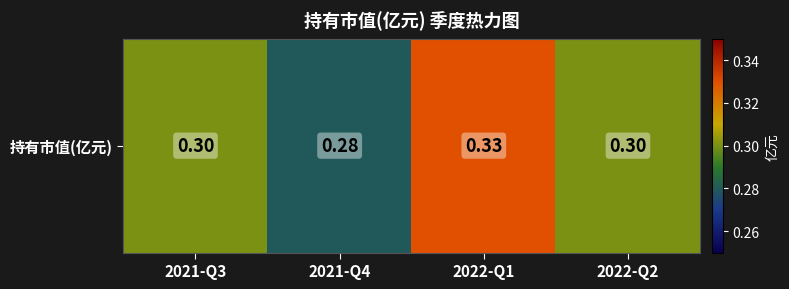

Rank the categories by value from lowest to highest.

2021-Q4, 2021-Q3, 2022-Q2, 2022-Q1